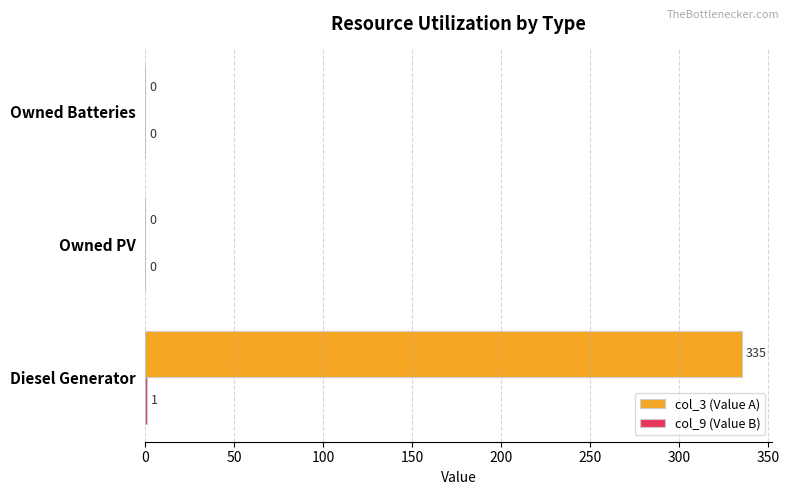

Which series changed the most between Diesel Generator and Owned PV?

col_3 (Value A)